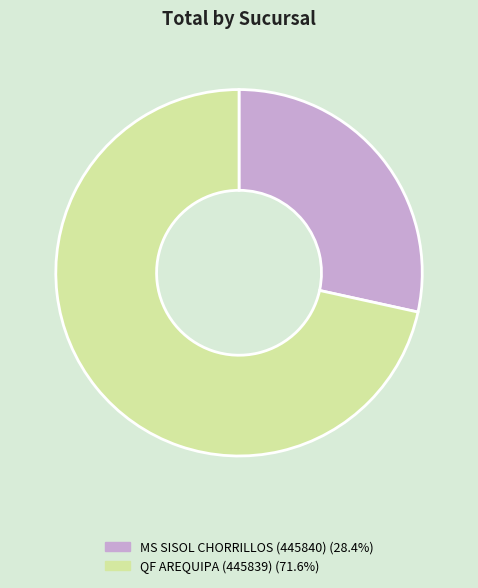

Is the sum of QF AREQUIPA (445839) (71.6%) and MS SISOL CHORRILLOS (445840) (28.4%) greater than half?

Yes